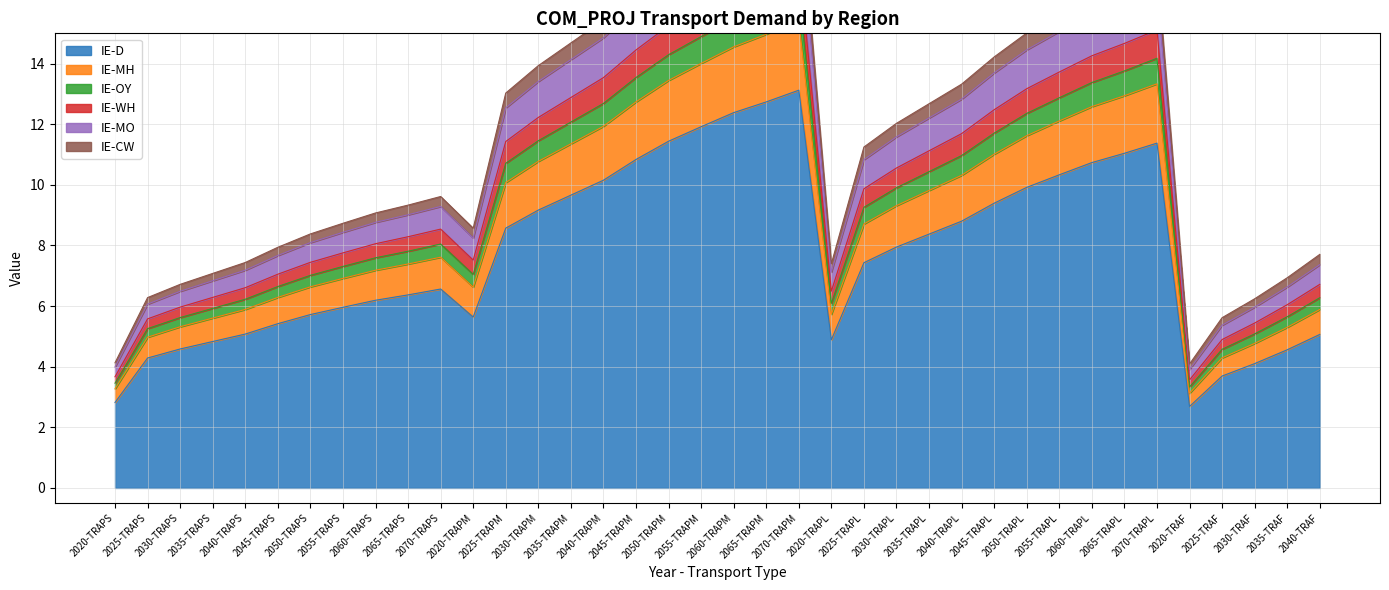

Where is the first local minimum for IE-D?

2020-TRAPM